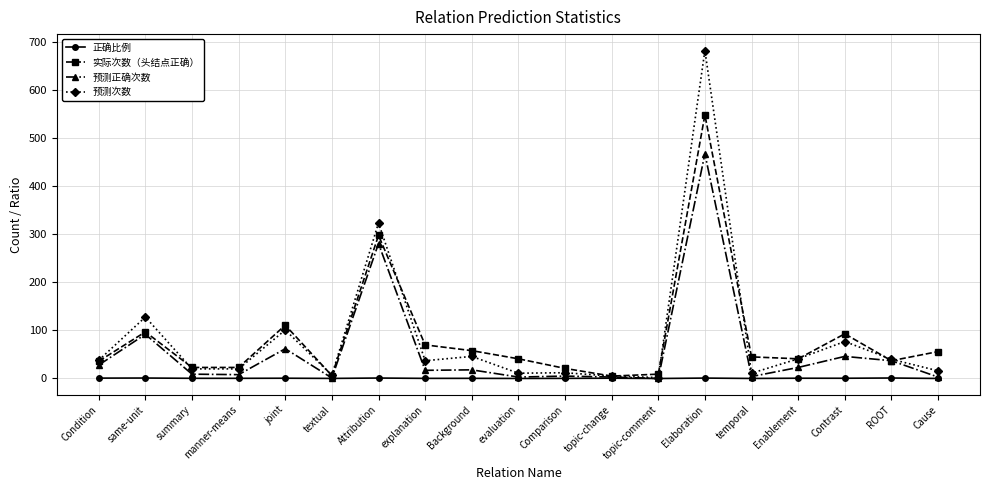

Is the value of 预测次数 at summary greater than the value of 正确比例 at Background?

Yes